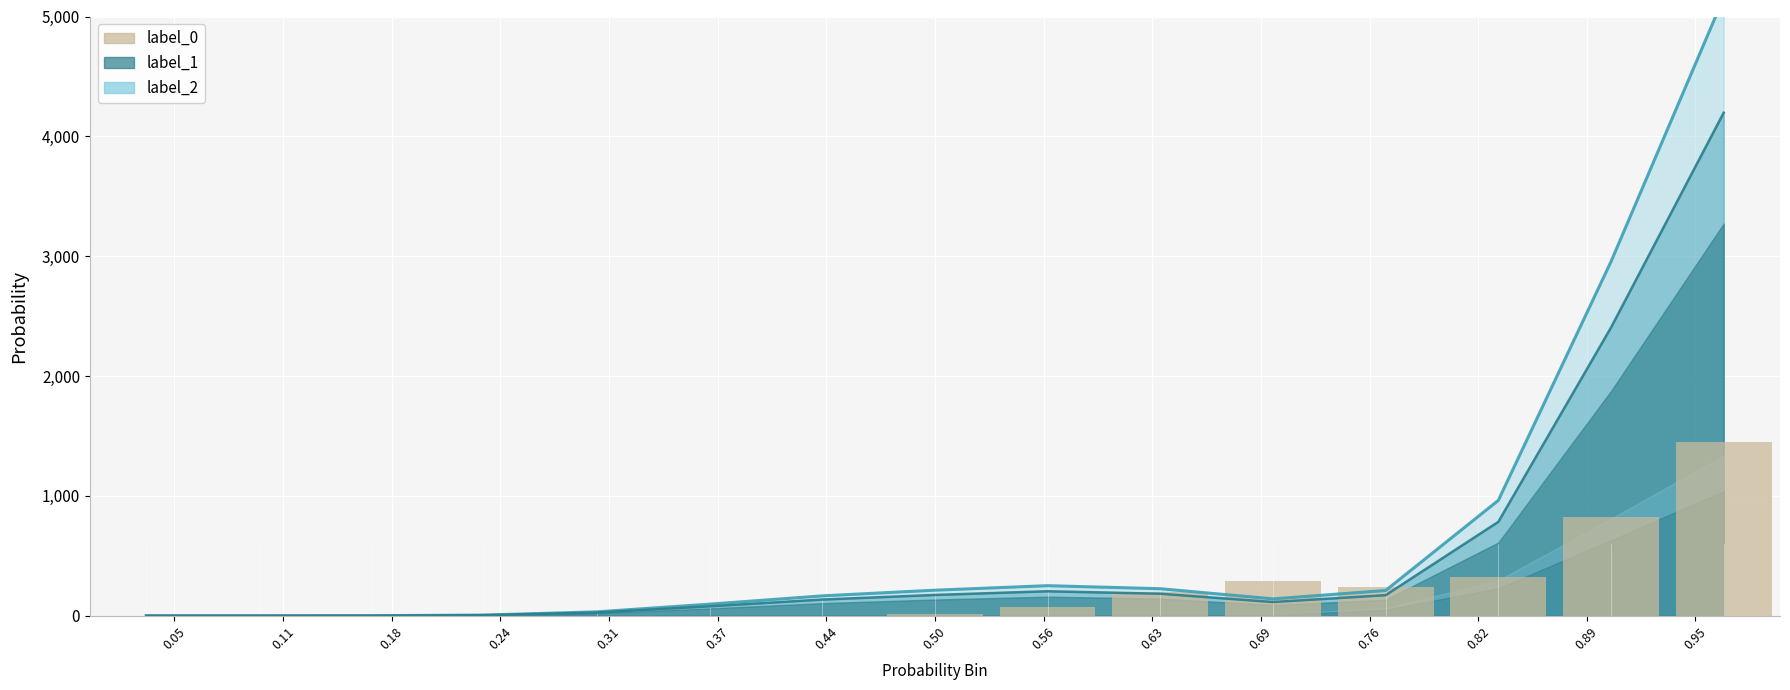

Reading left to right, extract all data points from this chart.

0.0	0.0	0.0	0.0	0.0	0.0	1.1	12.4	70.6	200.2	286.5	240.6	319.6	824.2	1450.3